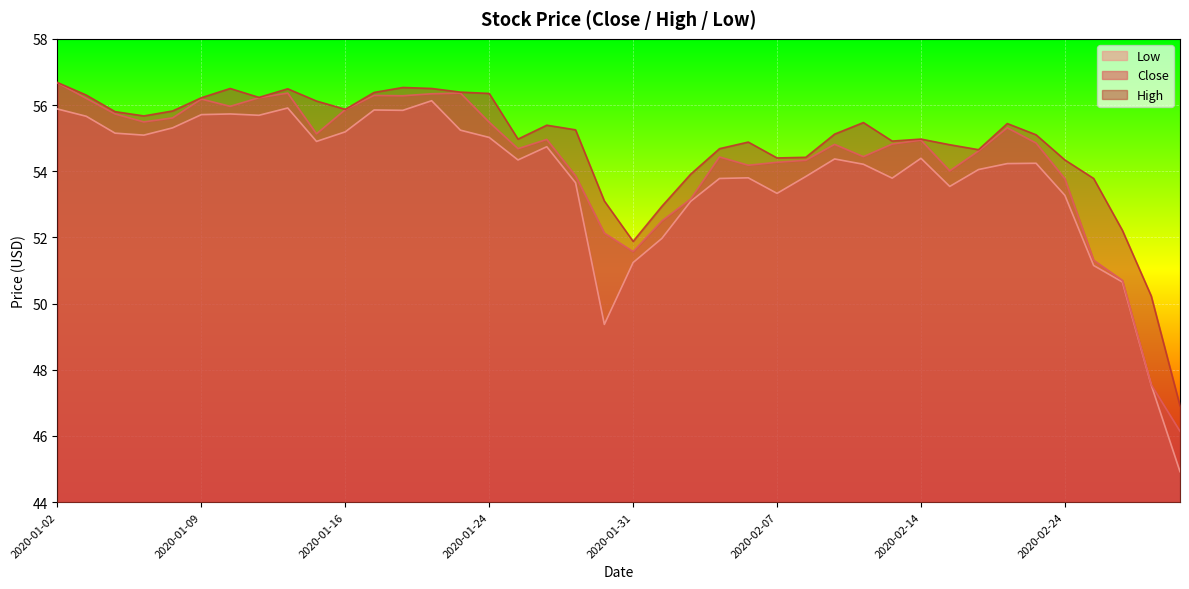

At 2020-02-19, list the series in order from largest to smallest.

High, Close, Low